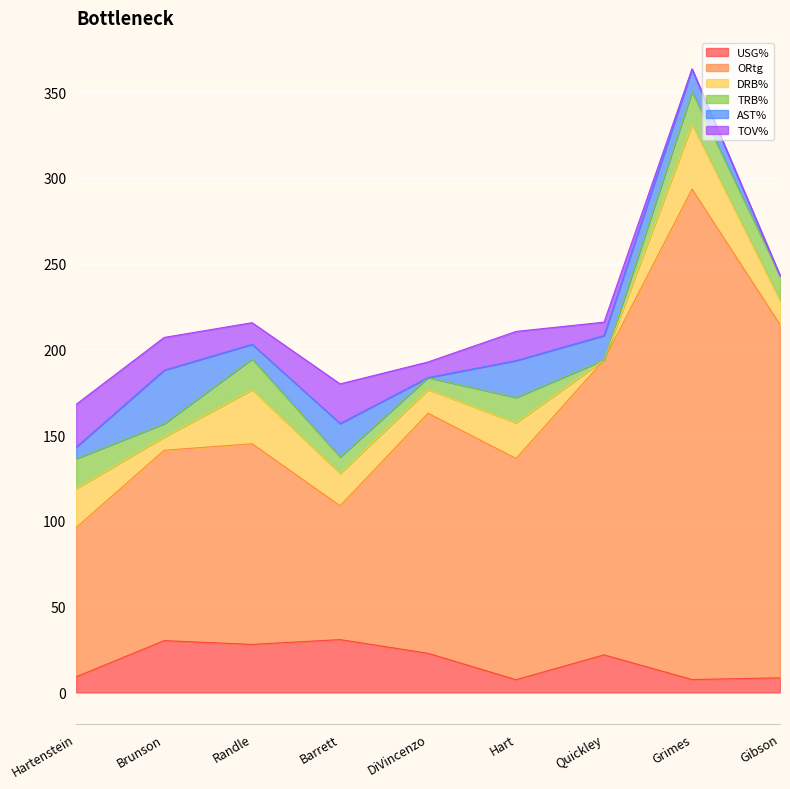

Where is TRB% nearest to the value 9?

Barrett